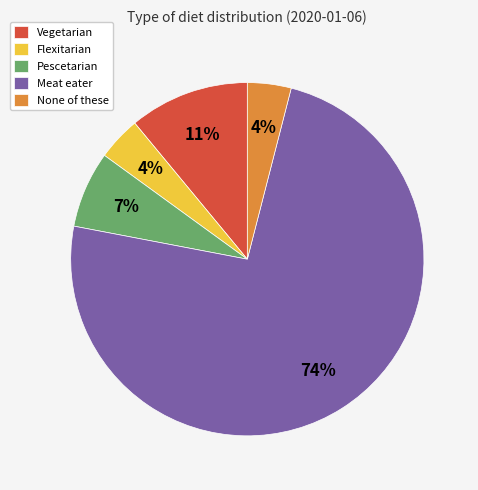

Which category has the biggest portion of the pie?

Meat eater